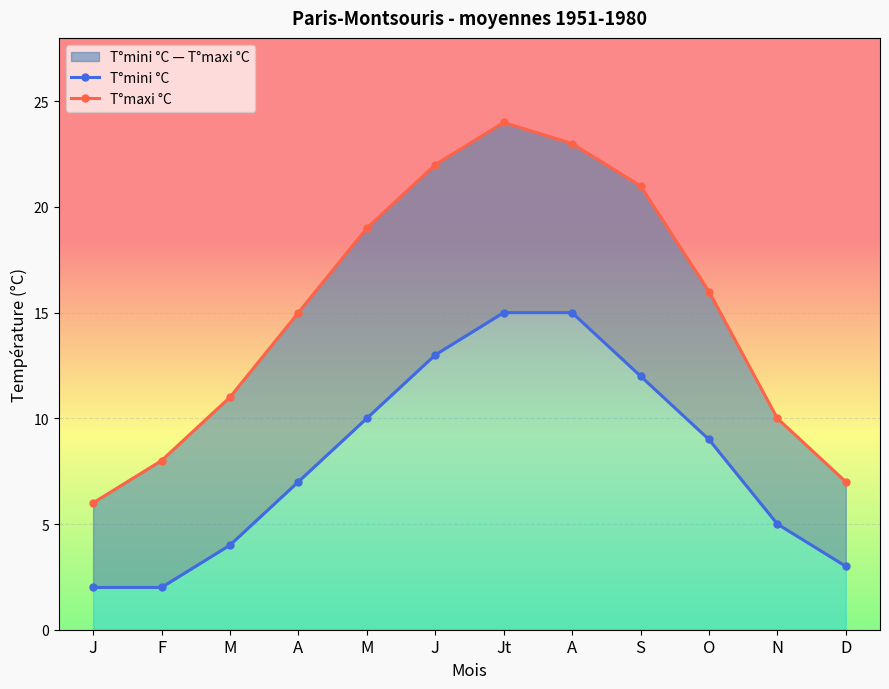

List the series in order of their overall mean, highest first.

T°maxi °C, T°mini °C